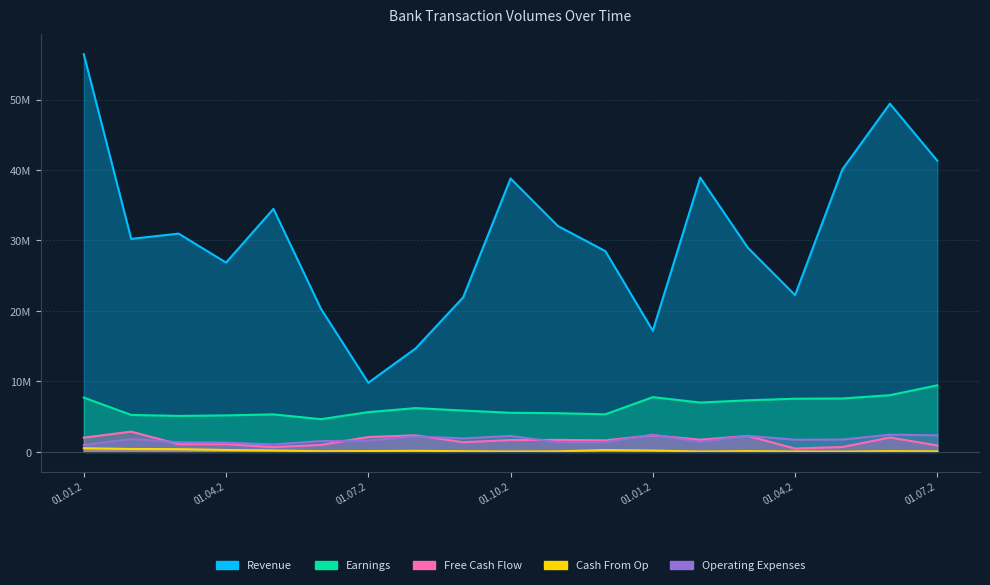

True or false: Earnings and Free Cash Flow cross at least once.

False